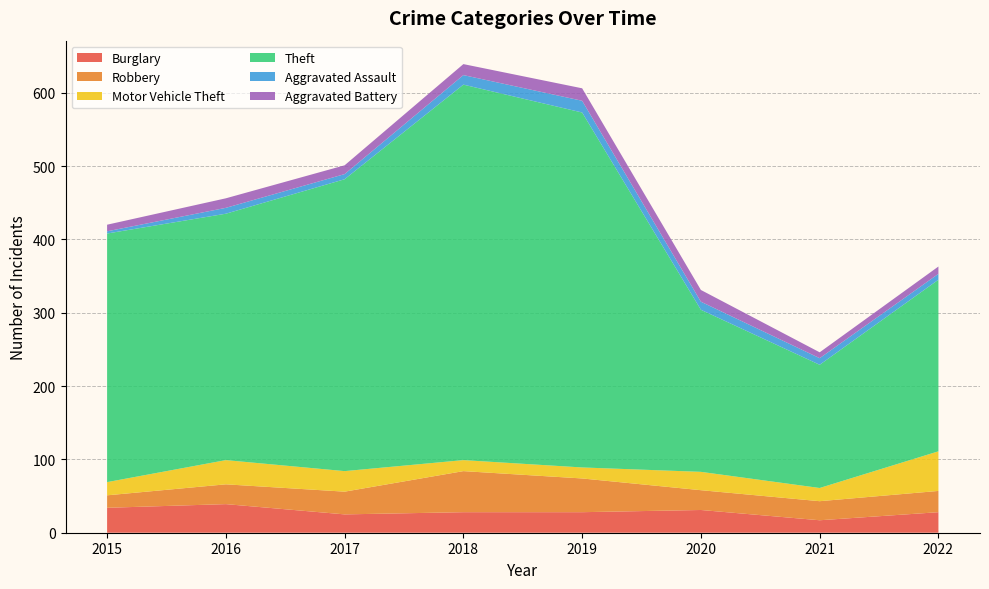

Reading left to right, transcribe all the data shown in this chart.

Burglary: 2015=34	2016=39	2017=25	2018=28	2019=28	2020=31	2021=17	2022=28
Robbery: 2015=17	2016=27	2017=31	2018=56	2019=46	2020=27	2021=26	2022=29
Motor Vehicle Theft: 2015=18	2016=33	2017=28	2018=15	2019=15	2020=25	2021=18	2022=54
Theft: 2015=339	2016=336	2017=398	2018=512	2019=484	2020=221	2021=168	2022=234
Aggravated Assault: 2015=3	2016=8	2017=7	2018=13	2019=16	2020=11	2021=9	2022=8
Aggravated Battery: 2015=9	2016=13	2017=12	2018=15	2019=17	2020=16	2021=8	2022=10